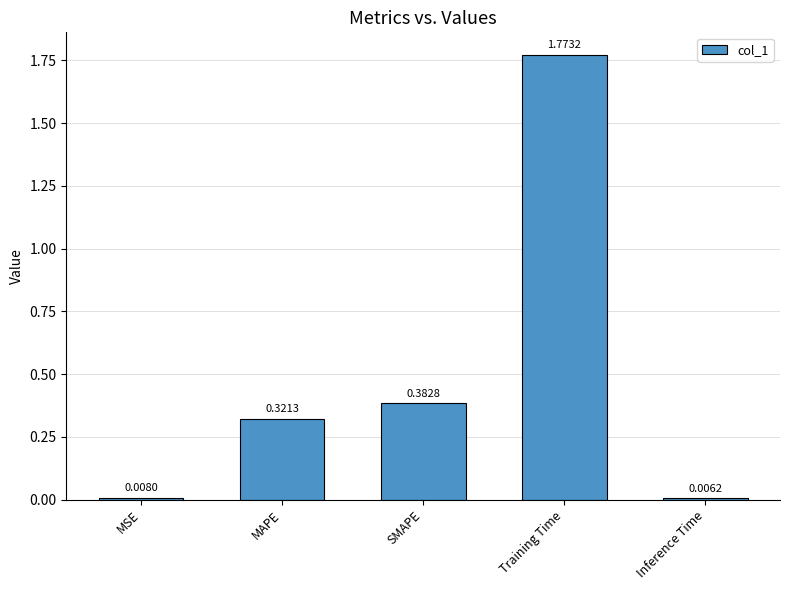

What is the change in value from MSE to Training Time?

+1.8